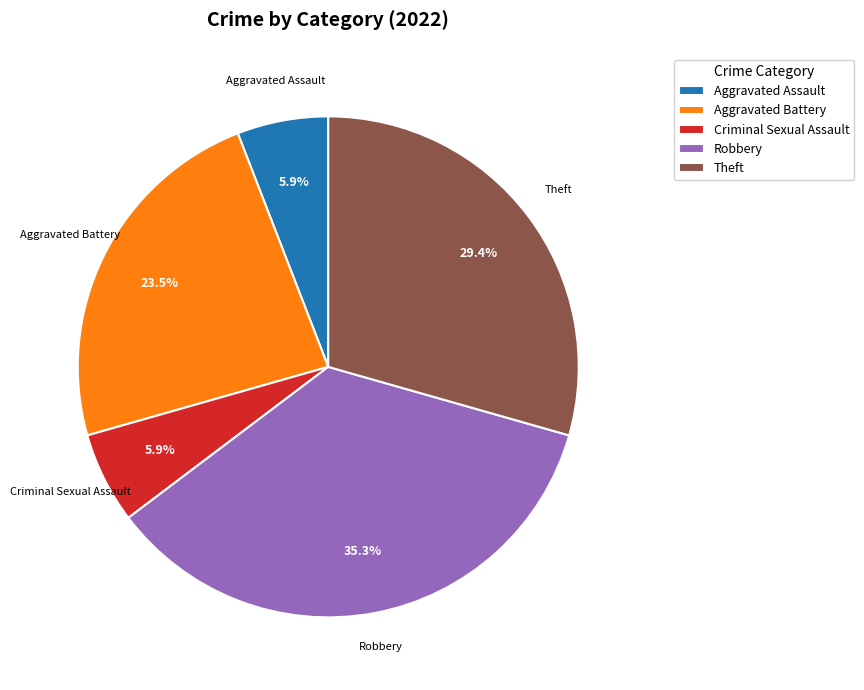

What is the largest slice in the pie chart?

Robbery